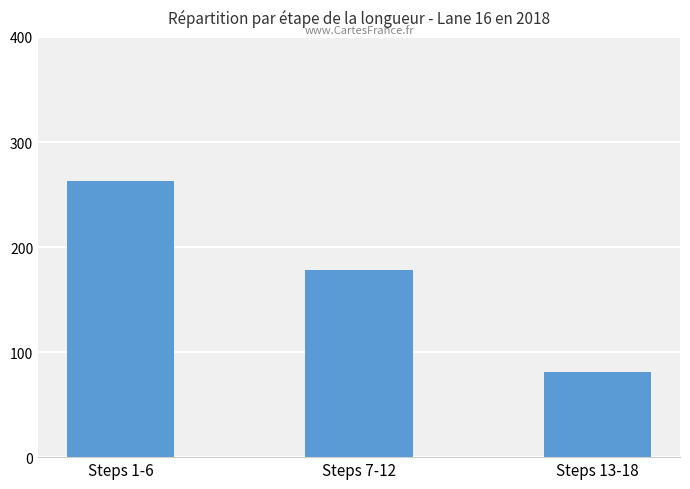

What is the ratio of the value at Steps 13-18 to the value at Steps 1-6?

0.3